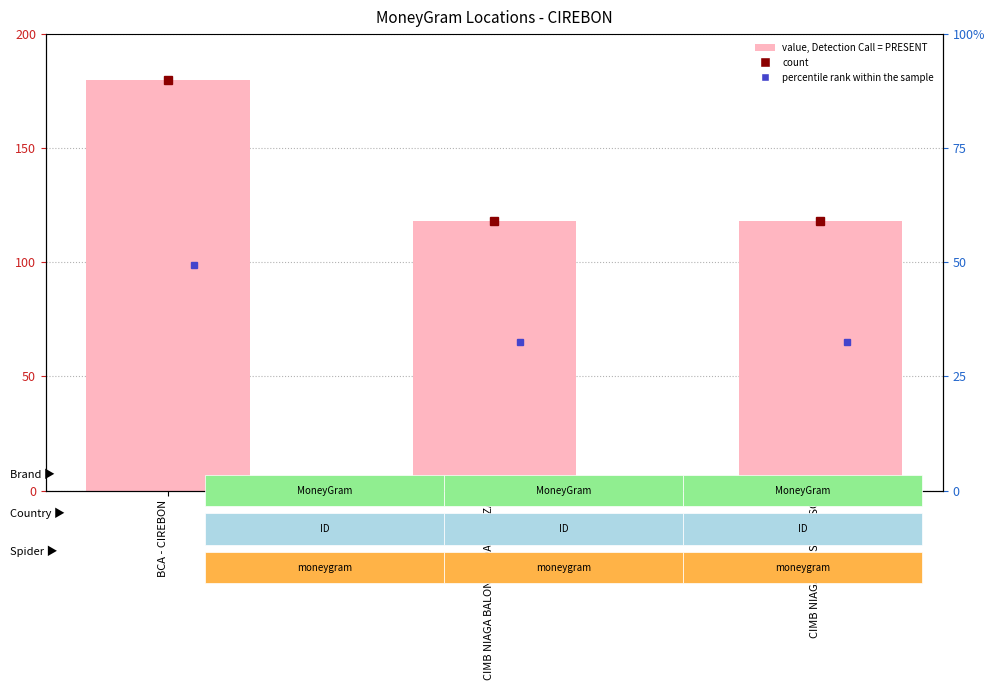

True or false: the data shows 43.3 at BCA - CIREBON.

False